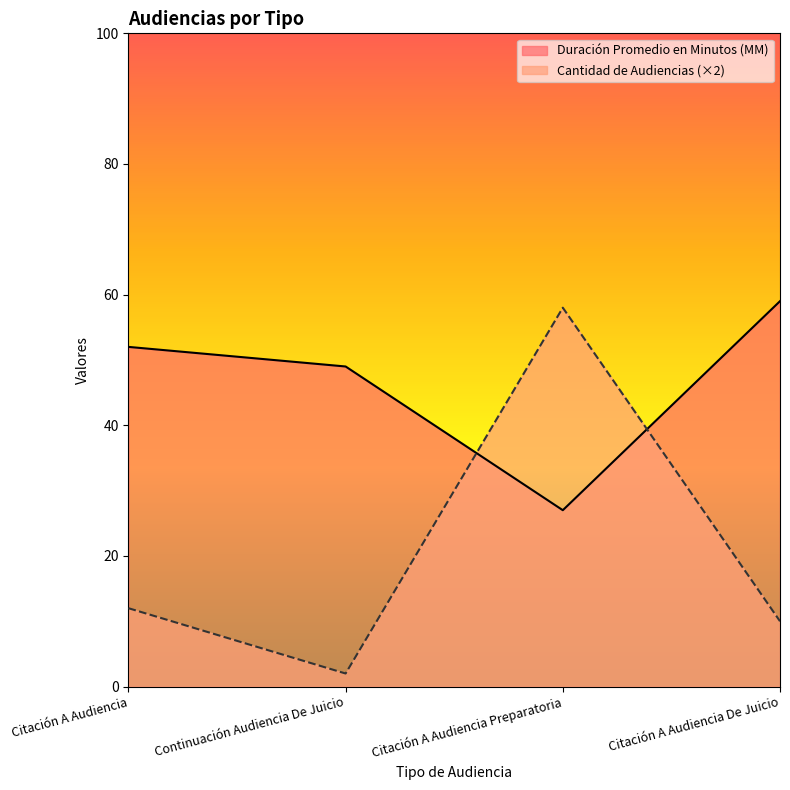

Reading left to right, extract all data points from this chart.

Duración Promedio en Minutos (MM): 52	49	27	59
Cantidad de Audiencias: 12	2	58	10